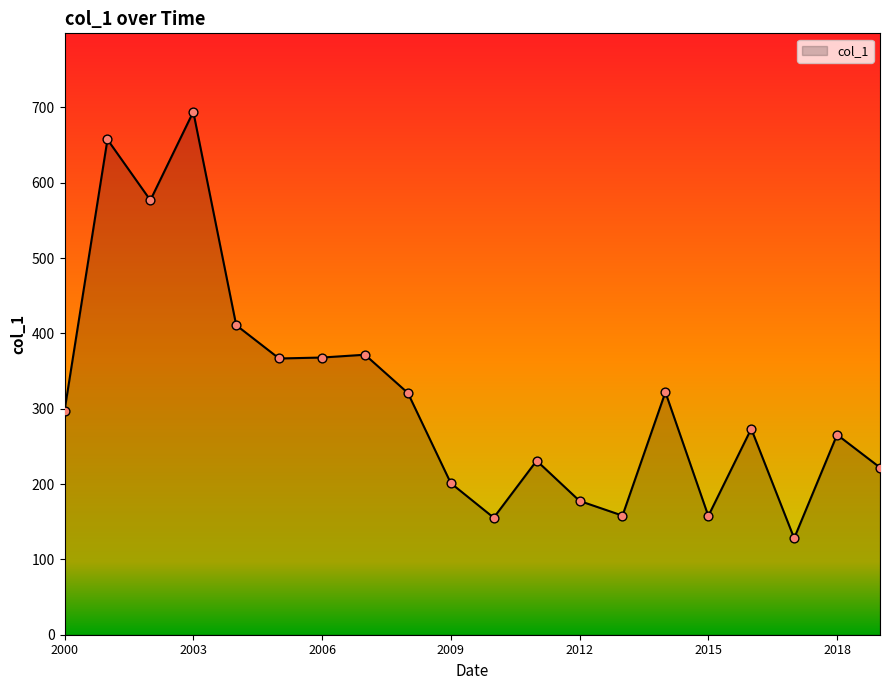

What is the smallest value displayed?

128.1